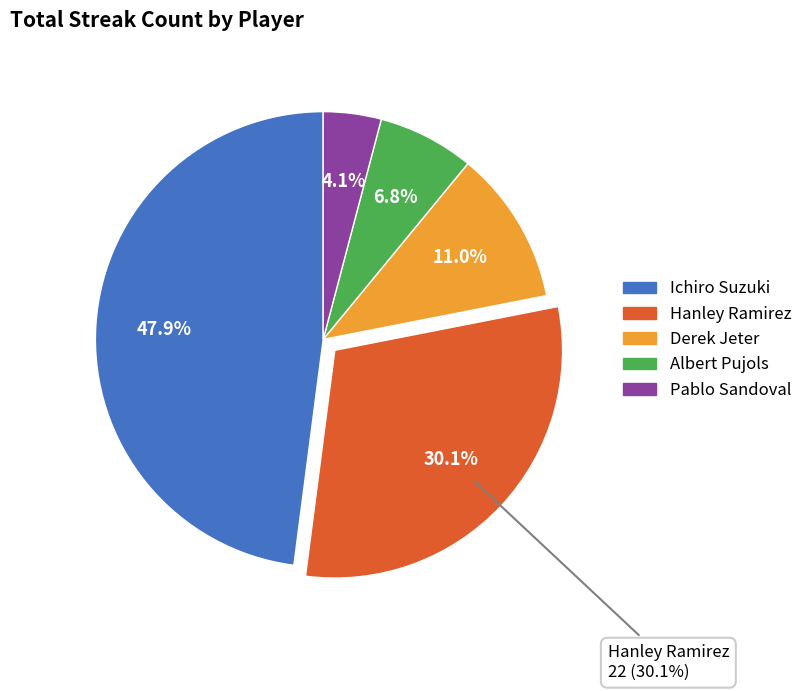

To the nearest percent, what is the difference between the largest and smallest slice percentages?

44%